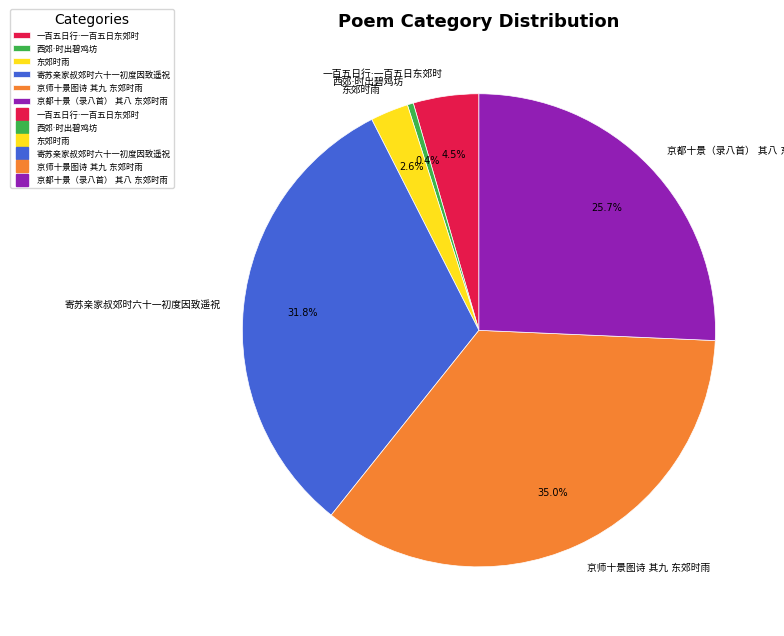

Is there any slice that represents more than half of the pie?

No